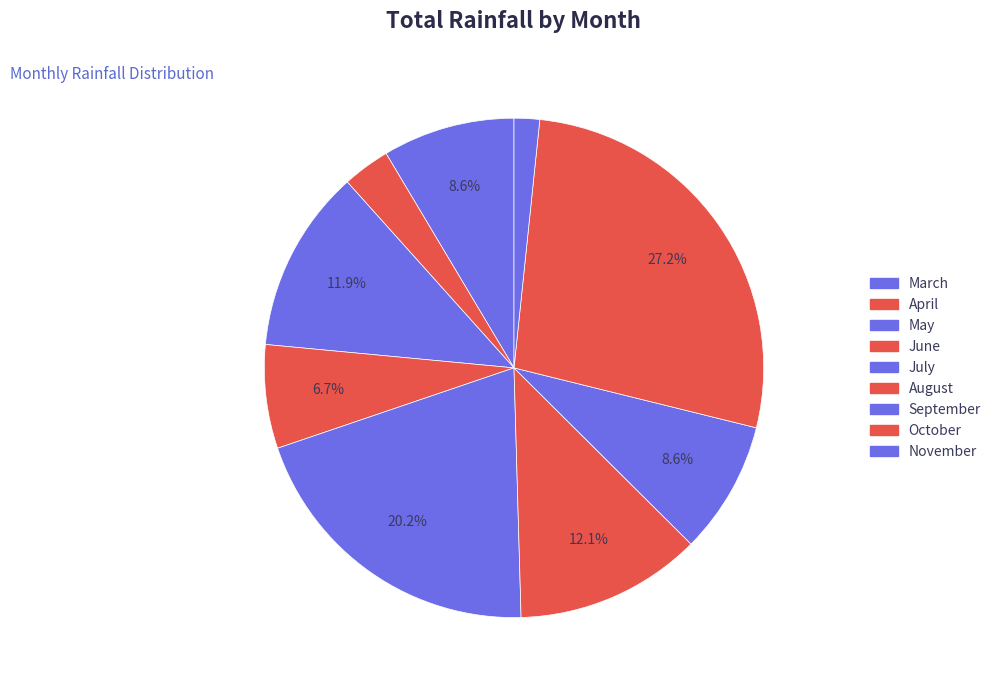

Count the number of slices in the pie.

9